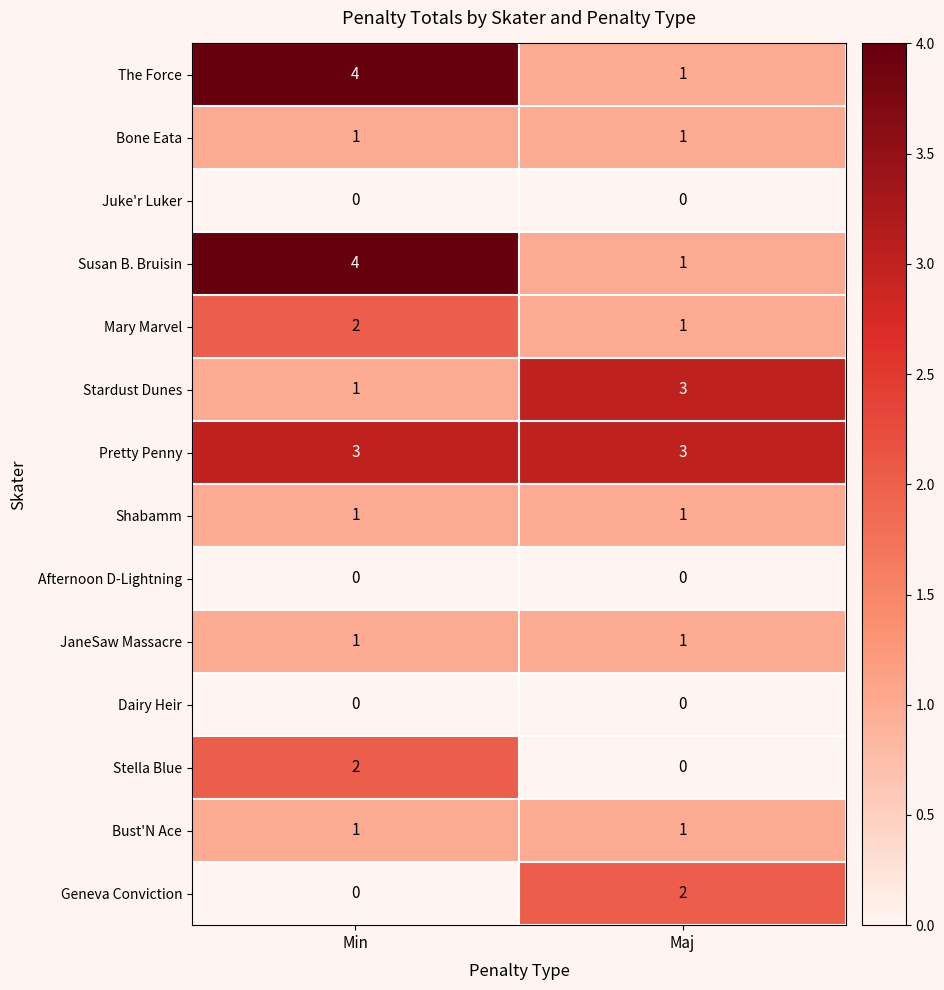

The value of Geneva Conviction at Maj is 3. True or false?

False